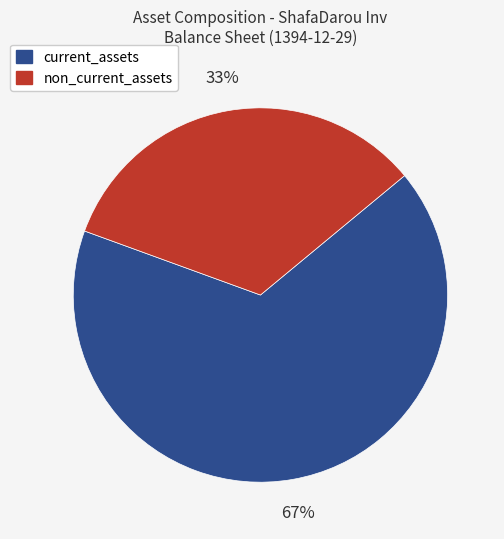

What is the largest slice in the pie chart?

current_assets